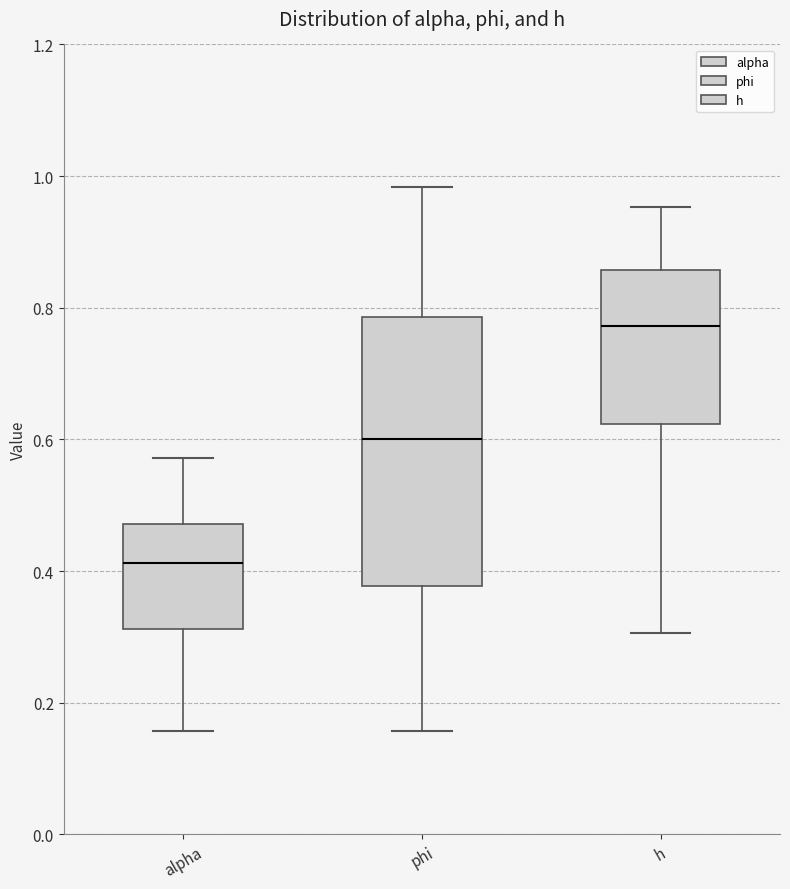

Reading left to right, transcribe this box plot: for each box, give where its median line is, the range the box spans, and where its two whiskers end, as read against the y-axis. The values are not printed on the chart, so give them approximately, as read against the axis.

alpha: median 0.42, box 0.32 to 0.48, whiskers 0.16 to 0.58
phi: median 0.60, box 0.38 to 0.78, whiskers 0.16 to 0.98
h: median 0.78, box 0.62 to 0.86, whiskers 0.30 to 0.96